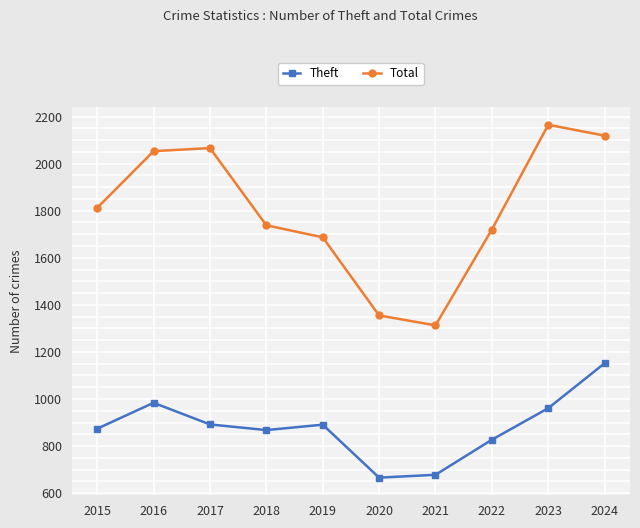

At which category does Total reach its first local valley?

2021